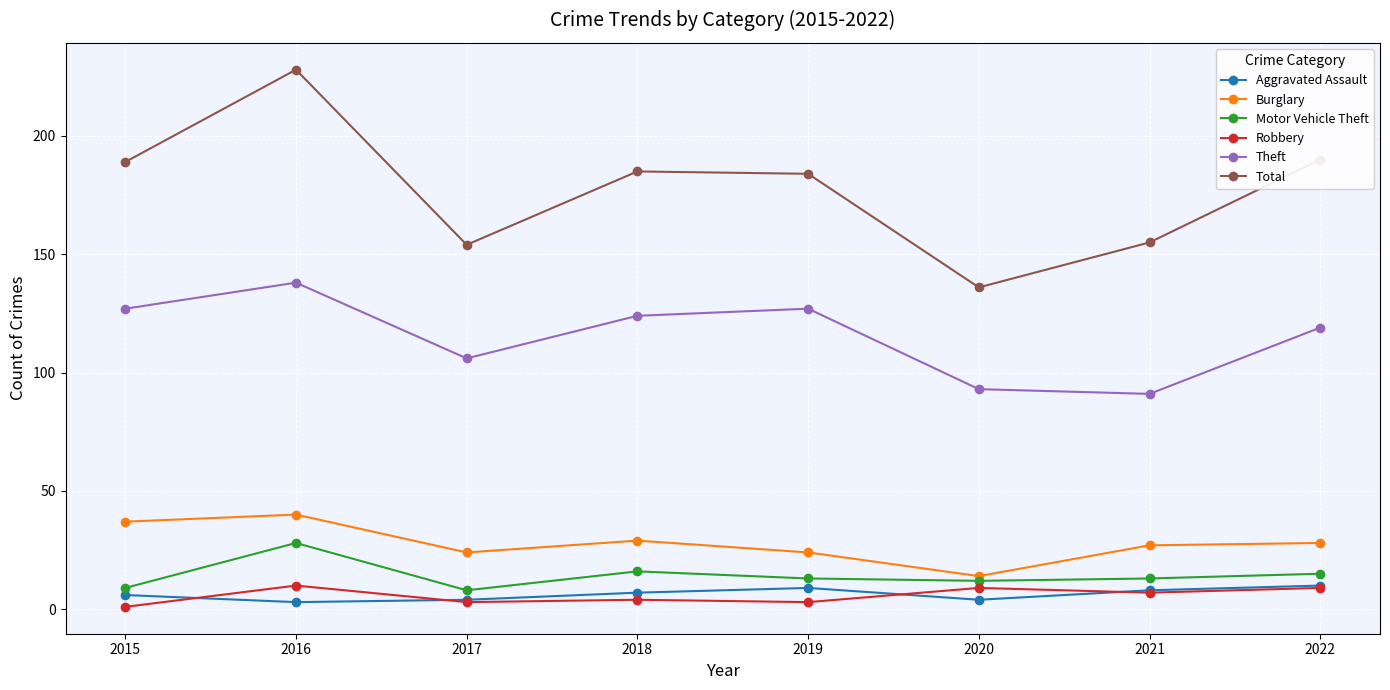

Which series has the widest spread of values?

Total